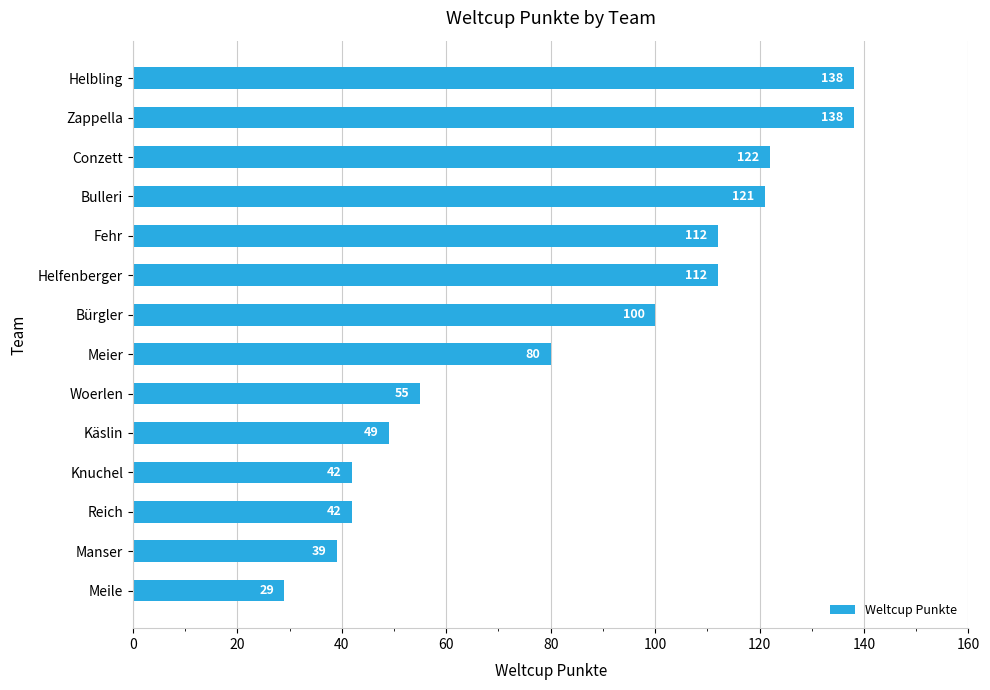

Approximately how many times larger is the value at Manser compared to Knuchel?

0.9